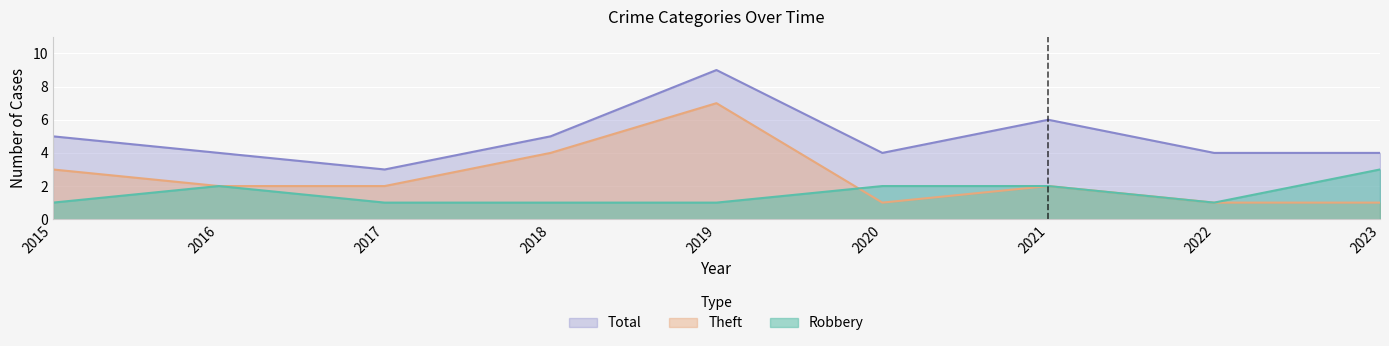

List the labels in order of Total value, smallest first.

2017, 2016, 2020, 2022, 2023, 2015, 2018, 2021, 2019